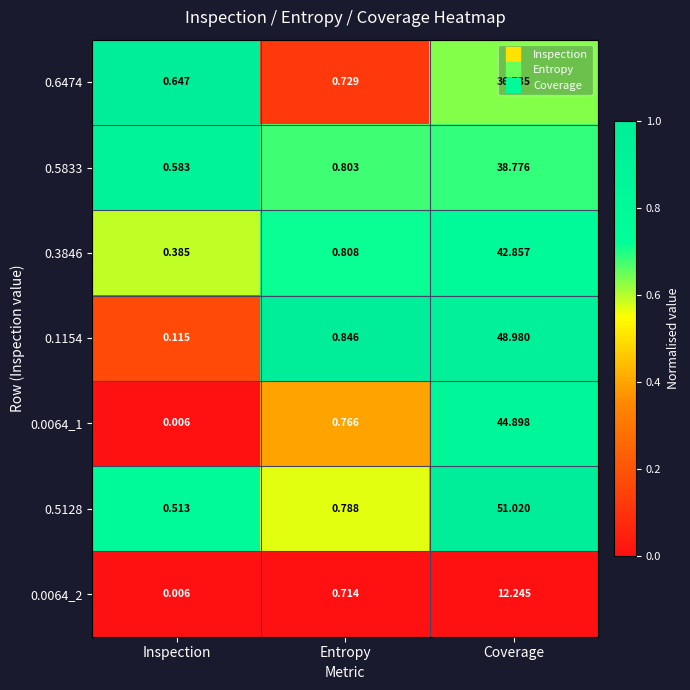

Which series has the largest total across all categories?

0.5128